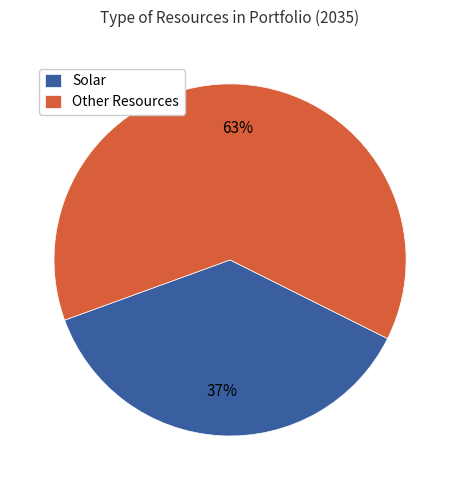

True or false: Other Resources accounts for 63% of the total.

True